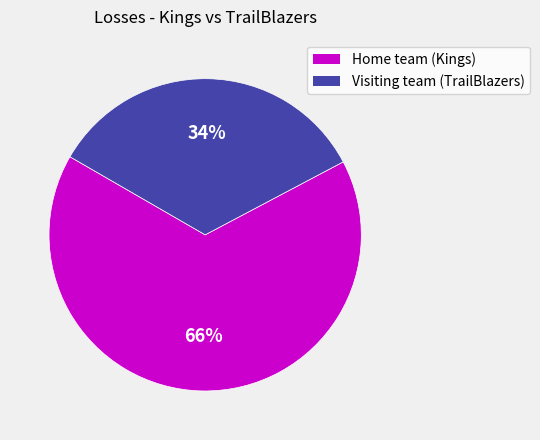

To the nearest percent, what percentage of the pie is Visiting team (TrailBlazers)?

34%